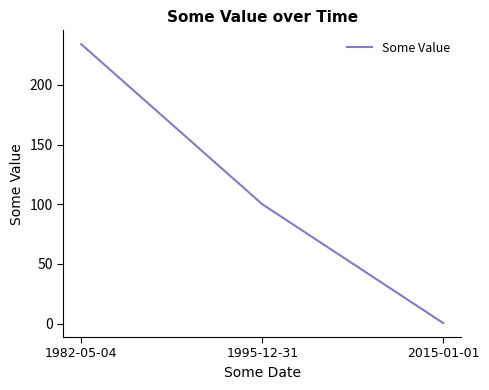

What is the minimum value shown in the chart?

0.4